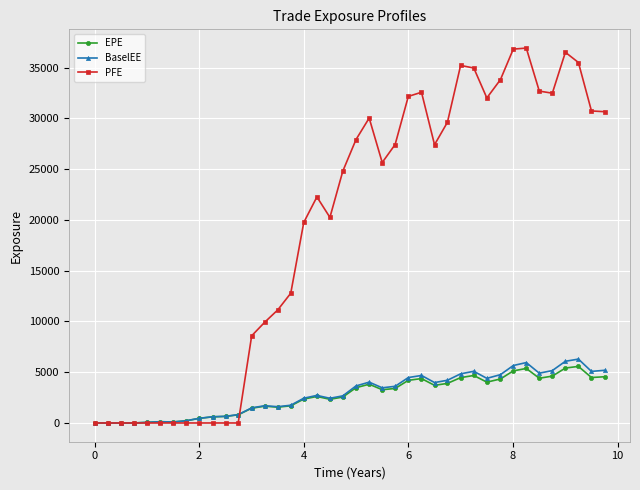

What are all the series names shown in the legend?

EPE, BaselEE, PFE